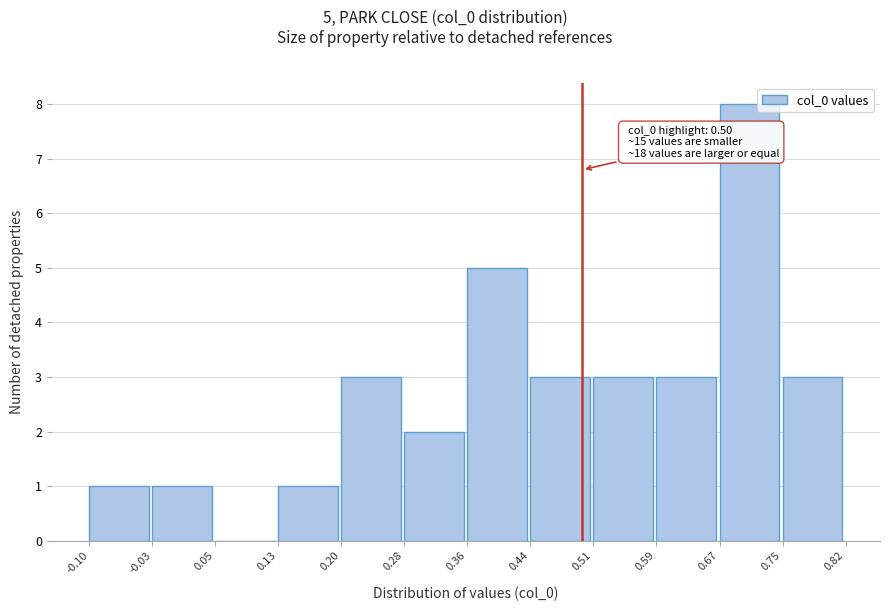

Over which range of the x-axis is the bar tallest?

0.67 to 0.75